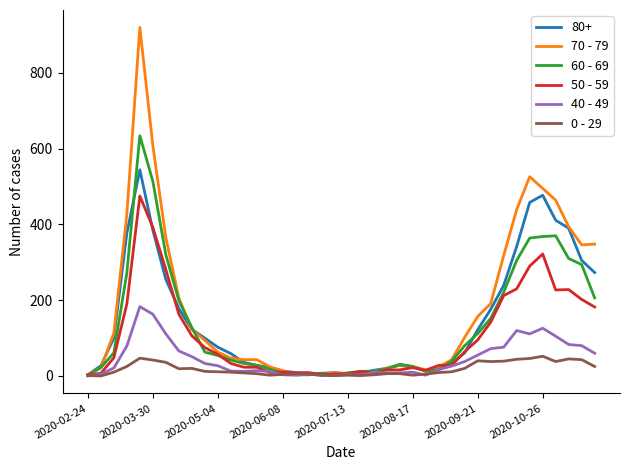

Which series has the largest range (max minus min)?

70 - 79